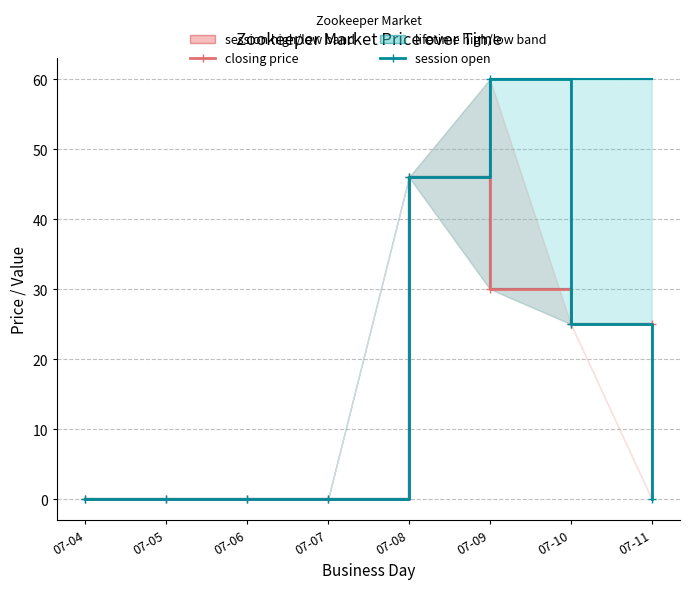

At which category is the sum across all series the highest?

07-08